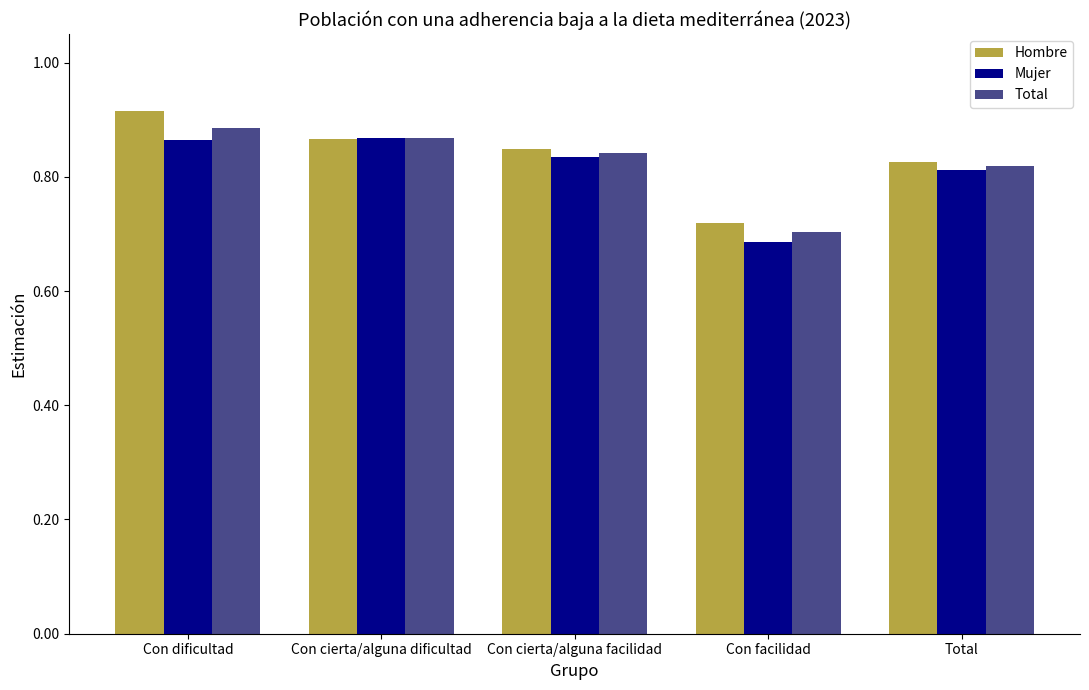

The value of Hombre at Con facilidad is 0.7. True or false?

True